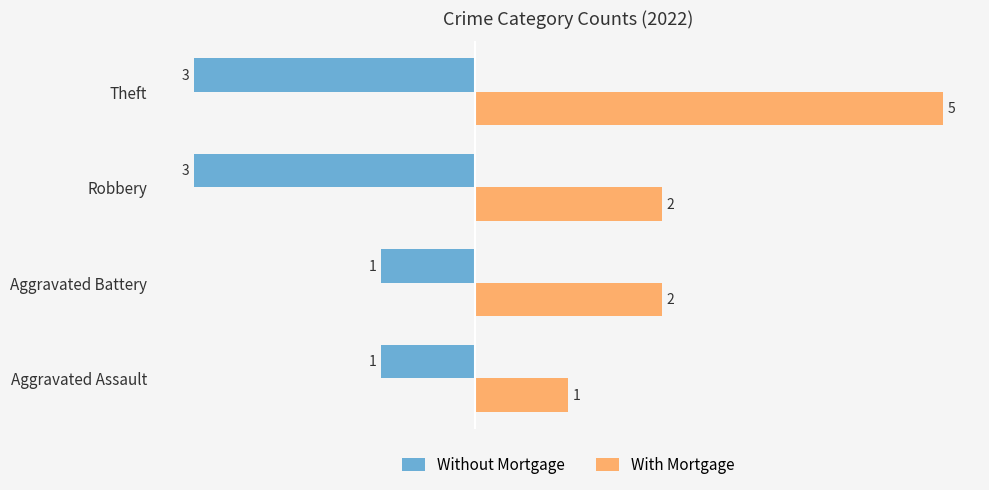

Rank the series by their average value, from lowest to highest.

Without Mortgage, With Mortgage